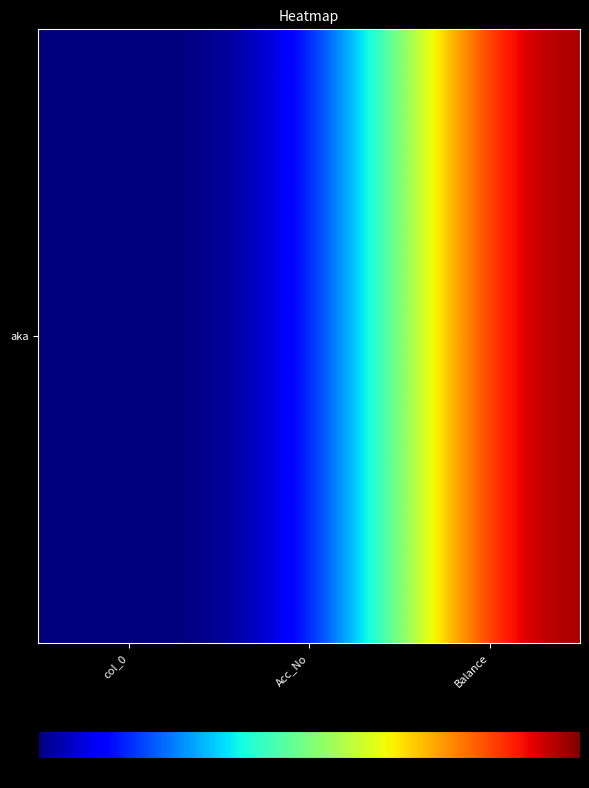

What is the change in value from col_0 to Balance?

+104